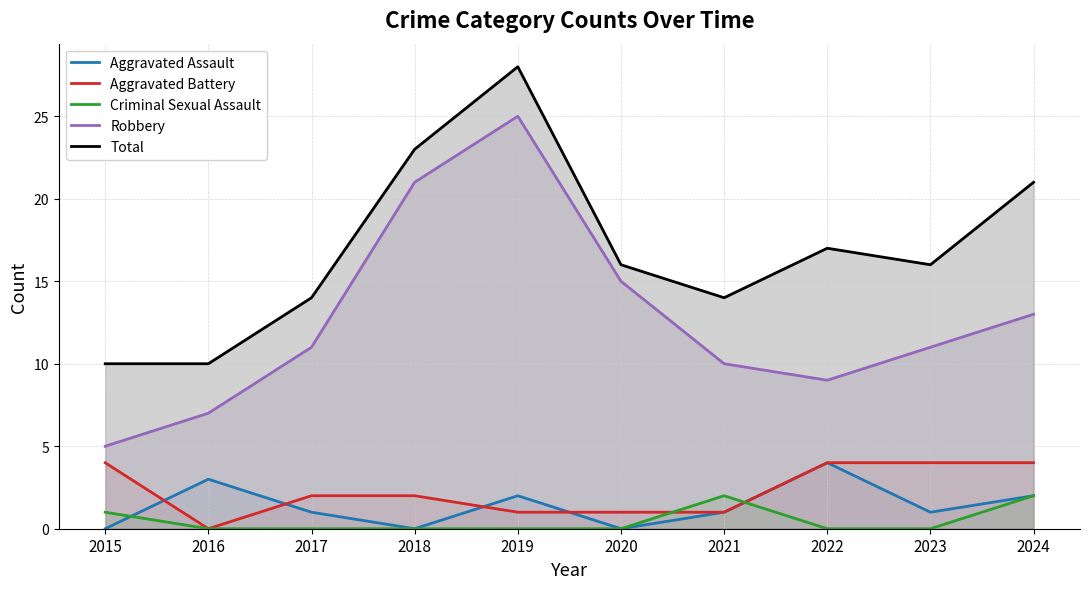

Reading right to left, what are all the values shown in this chart?

Aggravated Assault: 2	1	4	1	0	2	0	1	3	0
Aggravated Battery: 4	4	4	1	1	1	2	2	0	4
Criminal Sexual Assault: 2	0	0	2	0	0	0	0	0	1
Robbery: 13	11	9	10	15	25	21	11	7	5
Total: 21	16	17	14	16	28	23	14	10	10